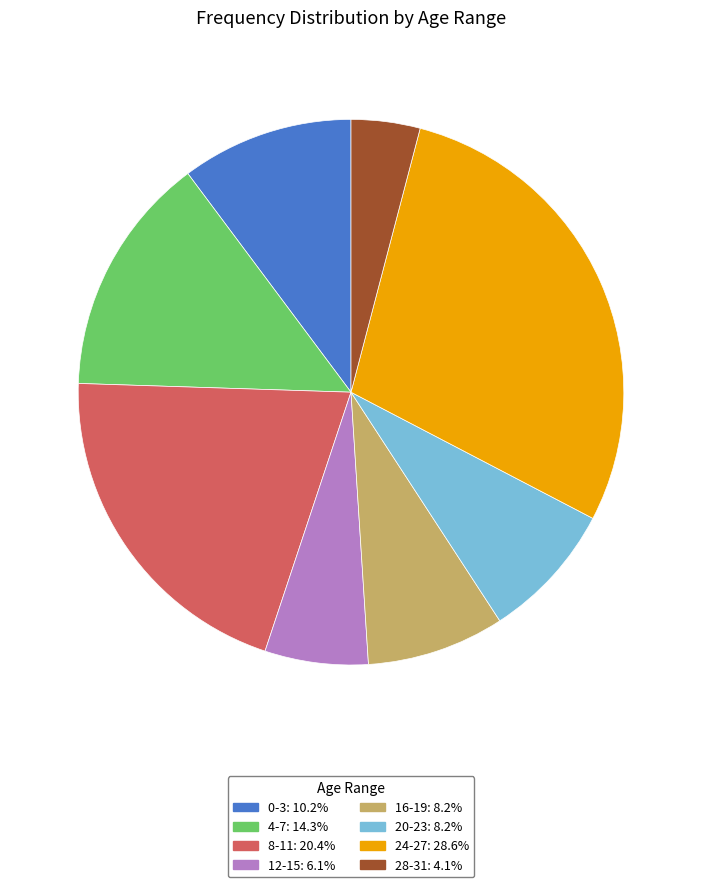

Is the sum of 28-31 and 8-11 greater than half?

No